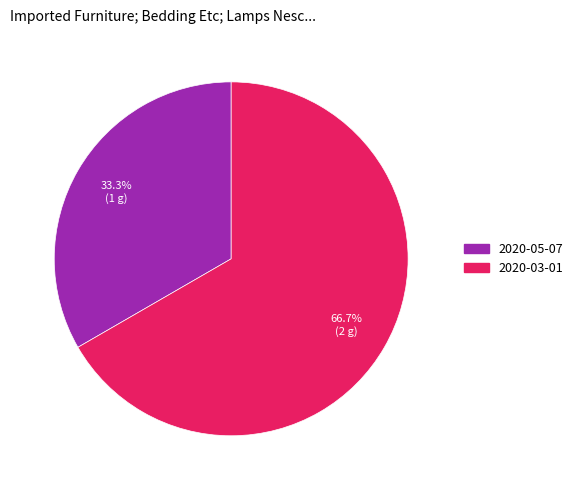

The 2020-05-07 slice represents 33% of the pie. True or false?

True